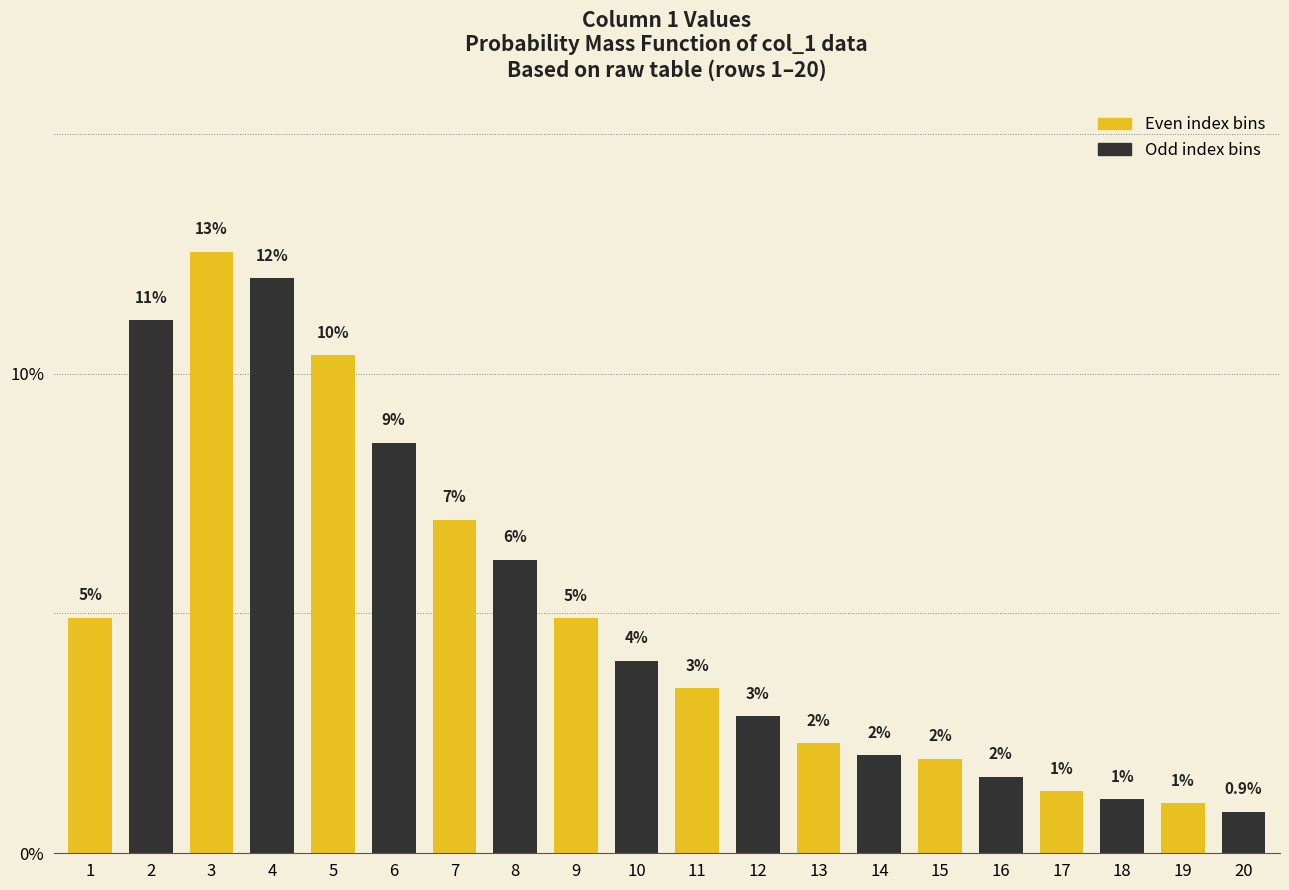

Is it true that the value at 8 is 6.1?

True